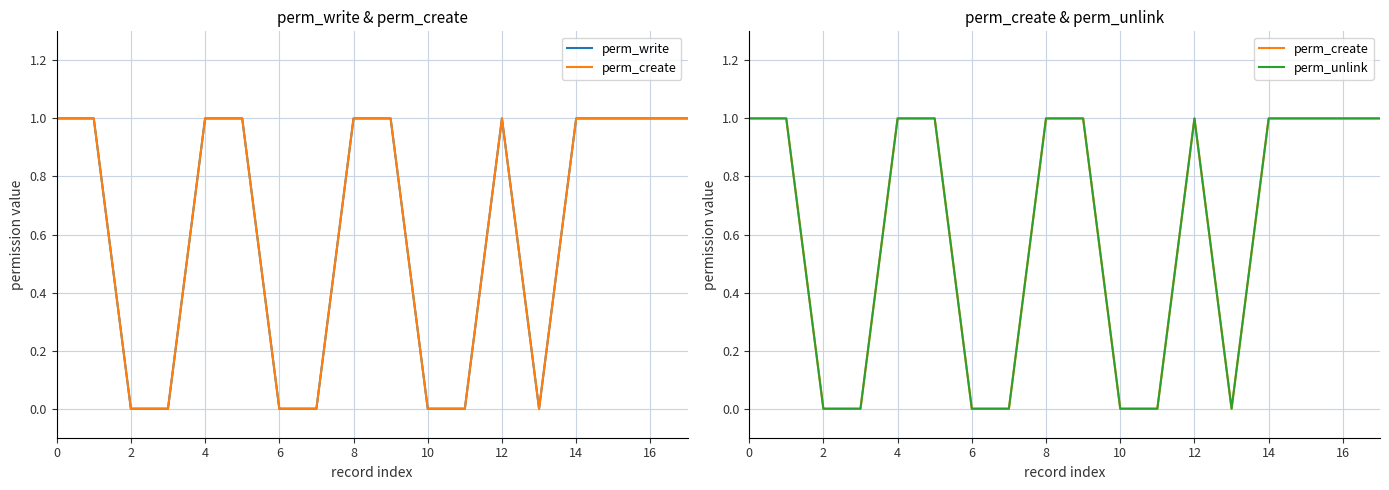

How many values in perm_create are above zero?

11